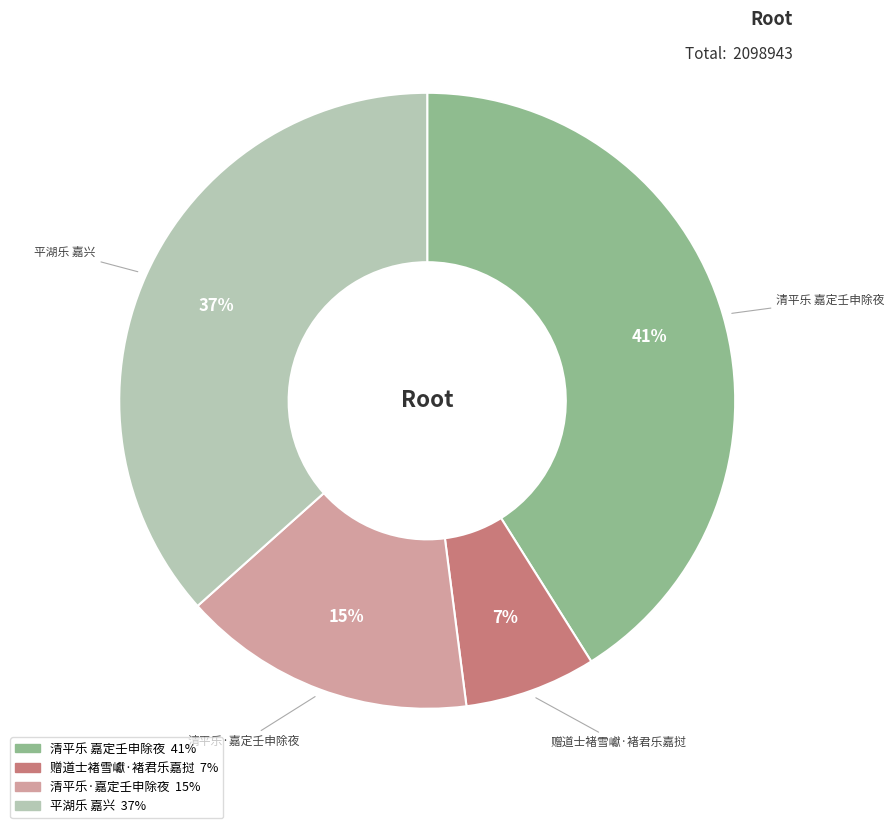

Does 赠道士褚雪巘·褚君乐嘉挝 represent more than half of the total?

No